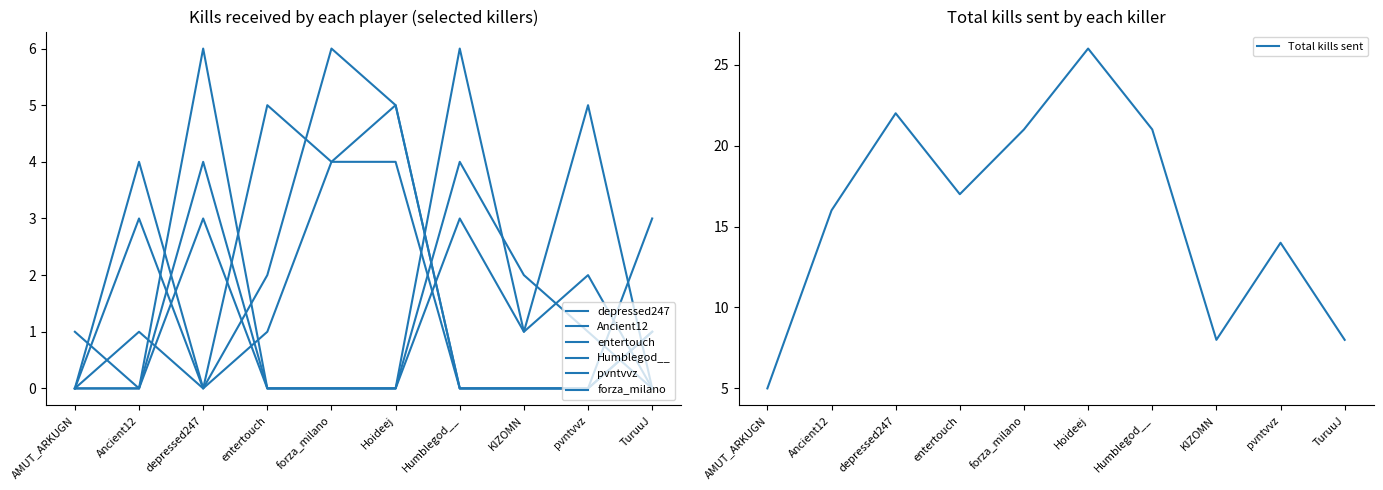

What is the label of the 4th point from the right?

Humblegod__